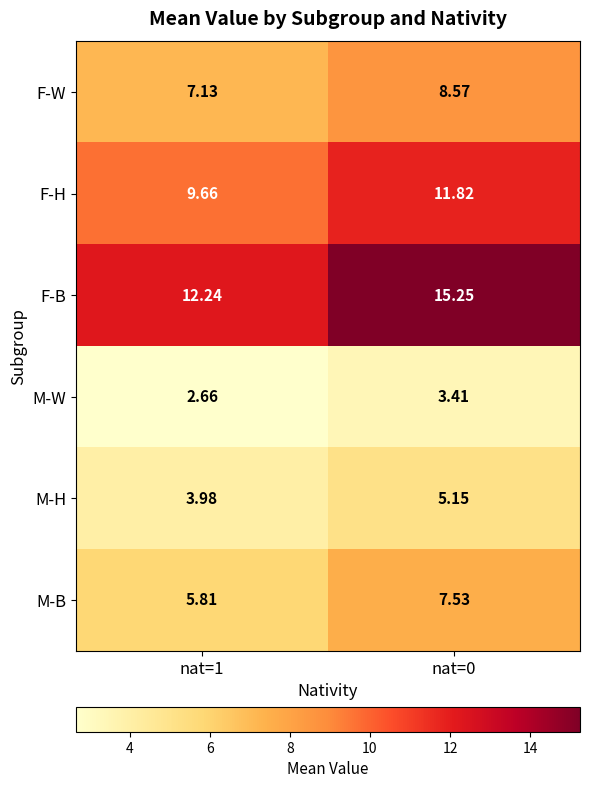

Rank the series by their maximum value, from lowest to highest.

M-W, M-H, M-B, F-W, F-H, F-B